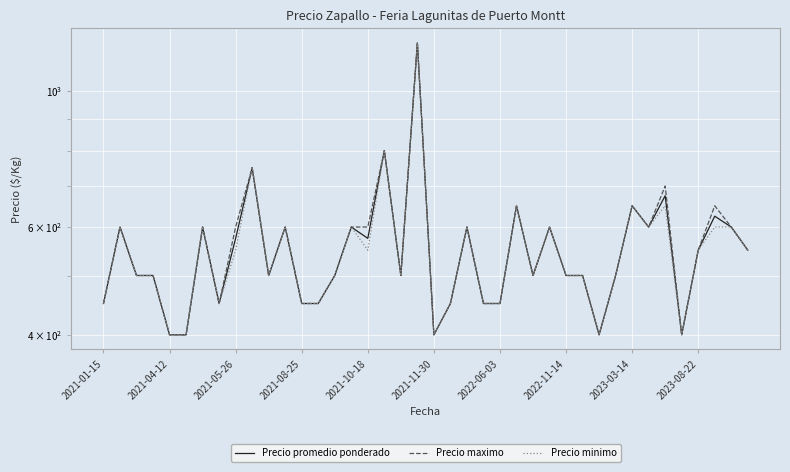

In Precio minimo, how many points are lower than both neighbors (excluding endpoints)?

9